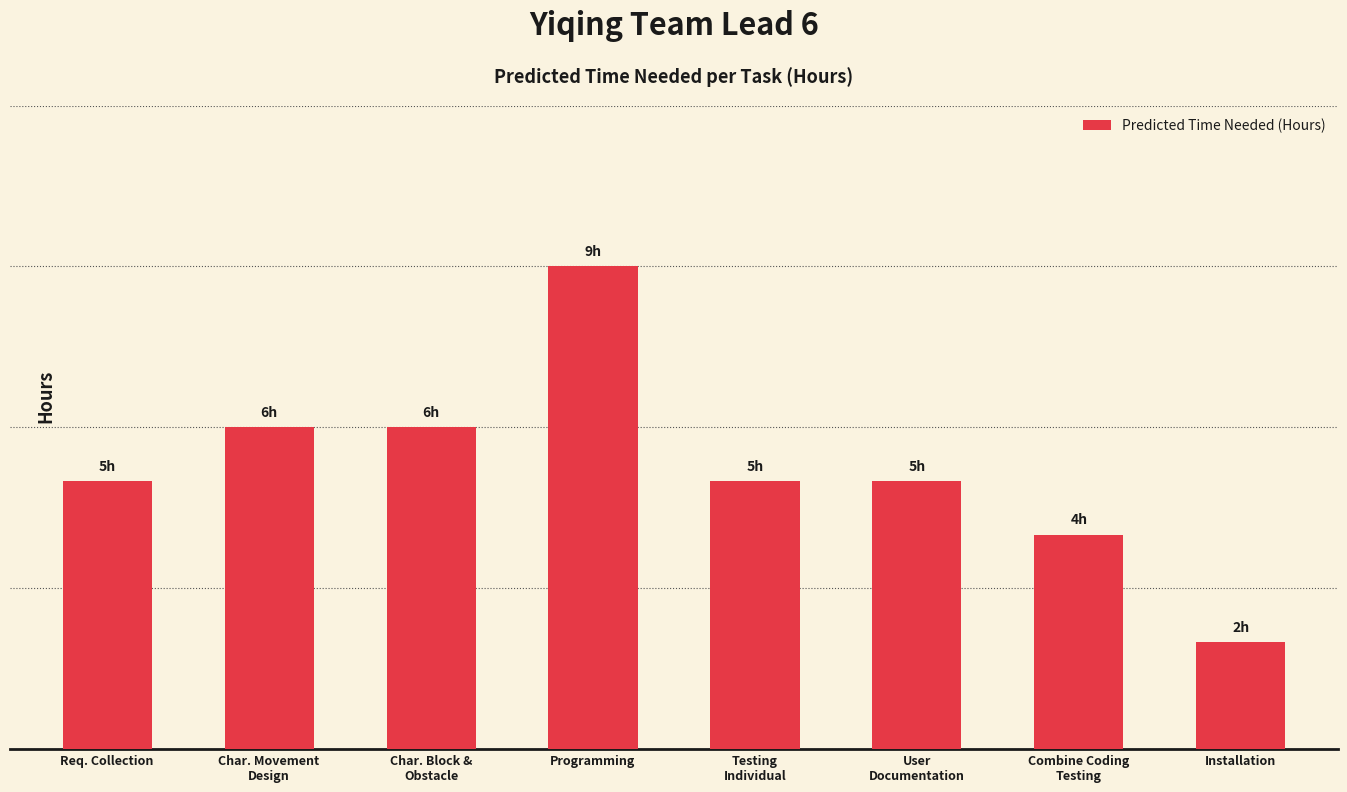

Does the chart contain any negative values?

No